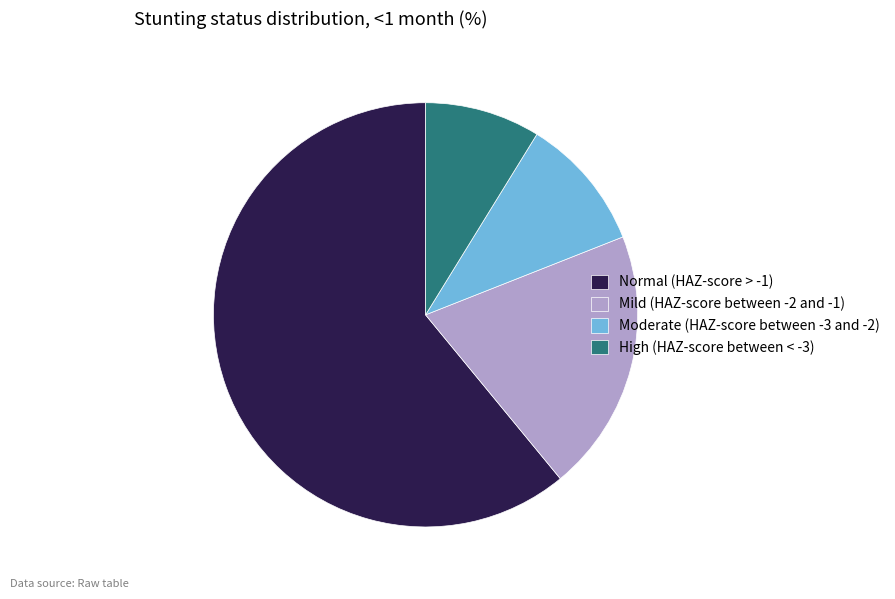

Which slice represents more than half of the pie?

Normal (HAZ-score > -1)